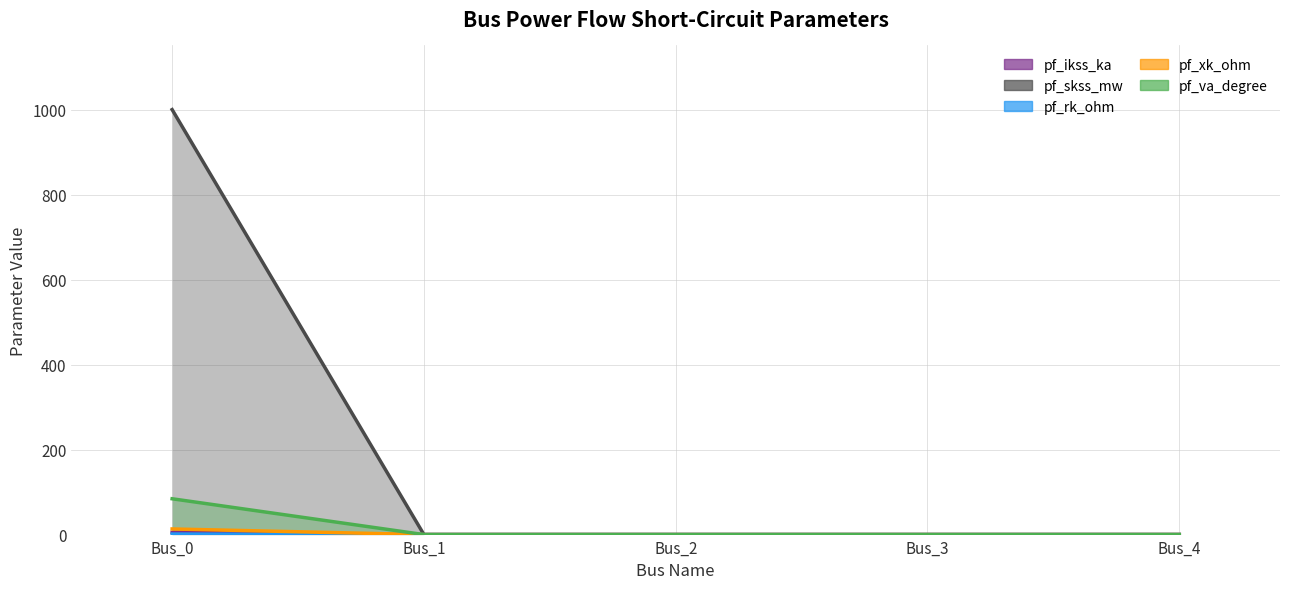

What are all the series names shown in the legend?

pf_ikss_ka, pf_skss_mw, pf_rk_ohm, pf_xk_ohm, pf_va_degree